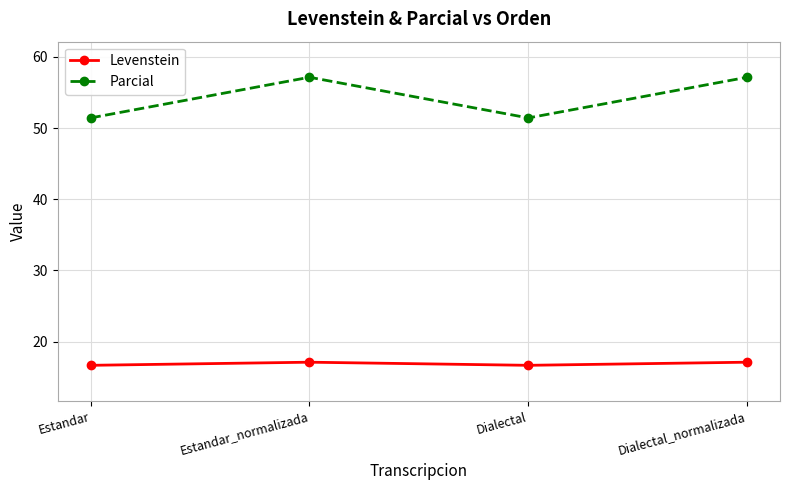

How many lines are shown in the chart?

2